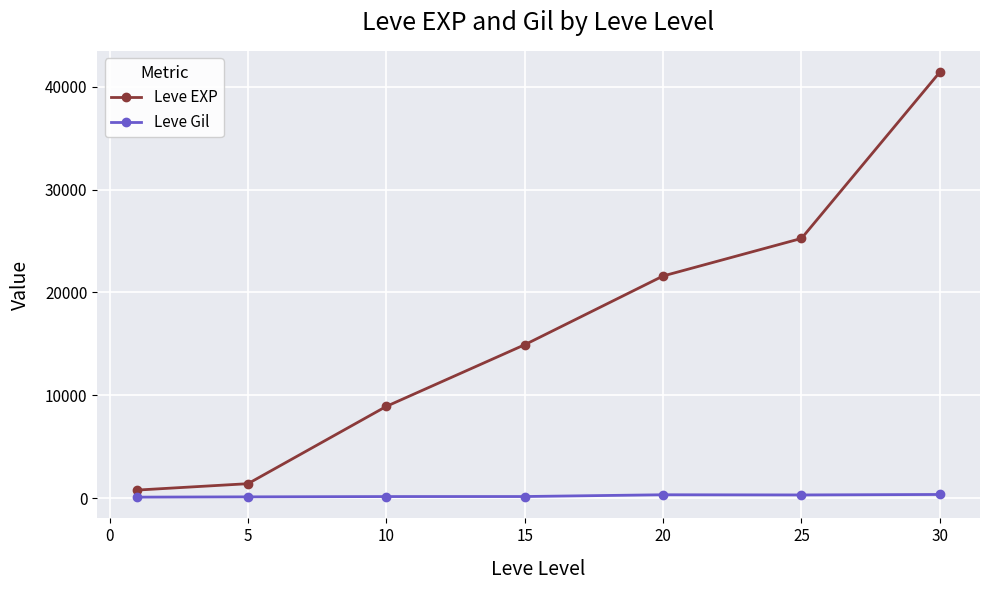

Which series has the largest total across all categories?

Leve EXP